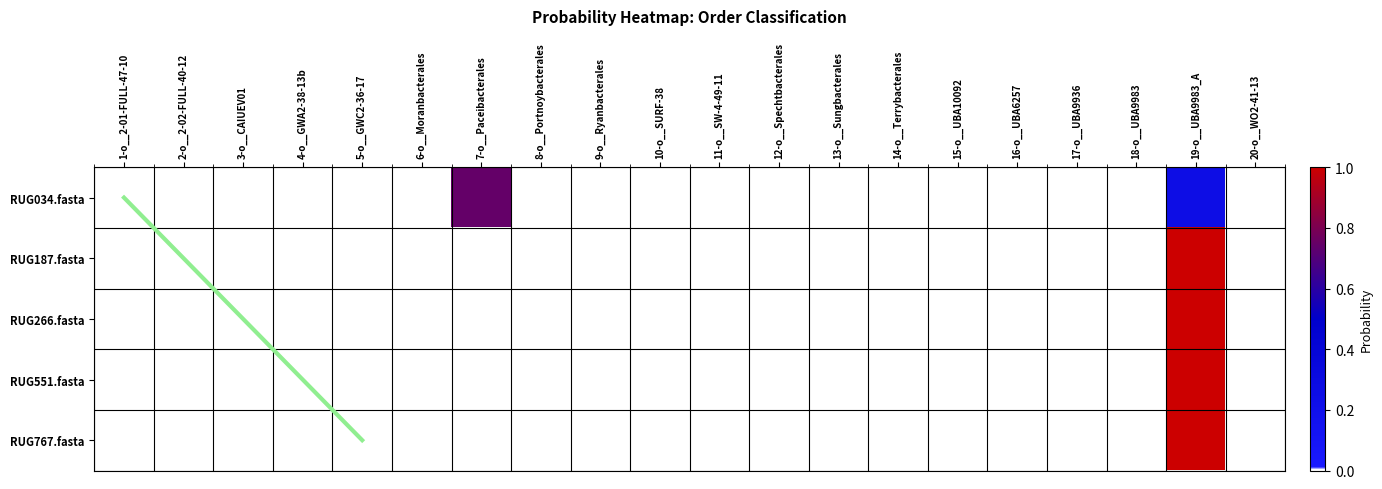

Which label corresponds to the smallest value in the chart?

1-o__2-01-FULL-47-10